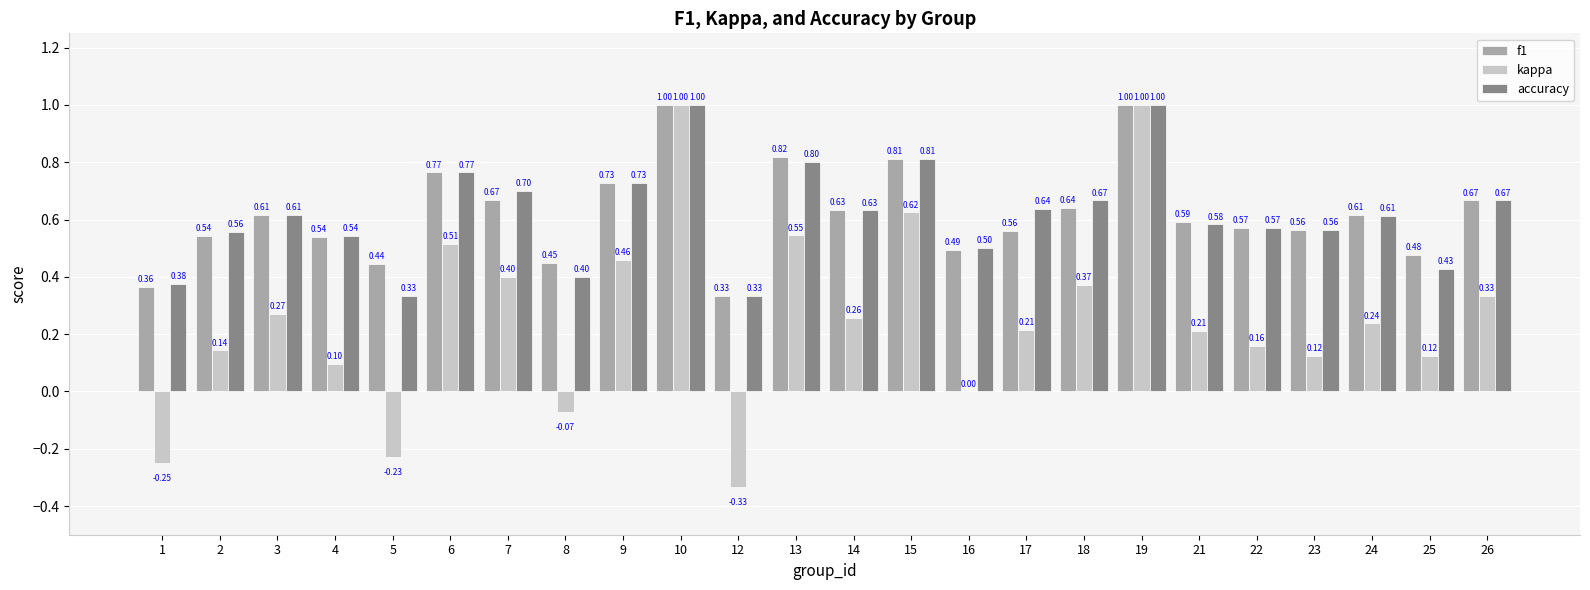

What is the total value across all series at 6?

2.0